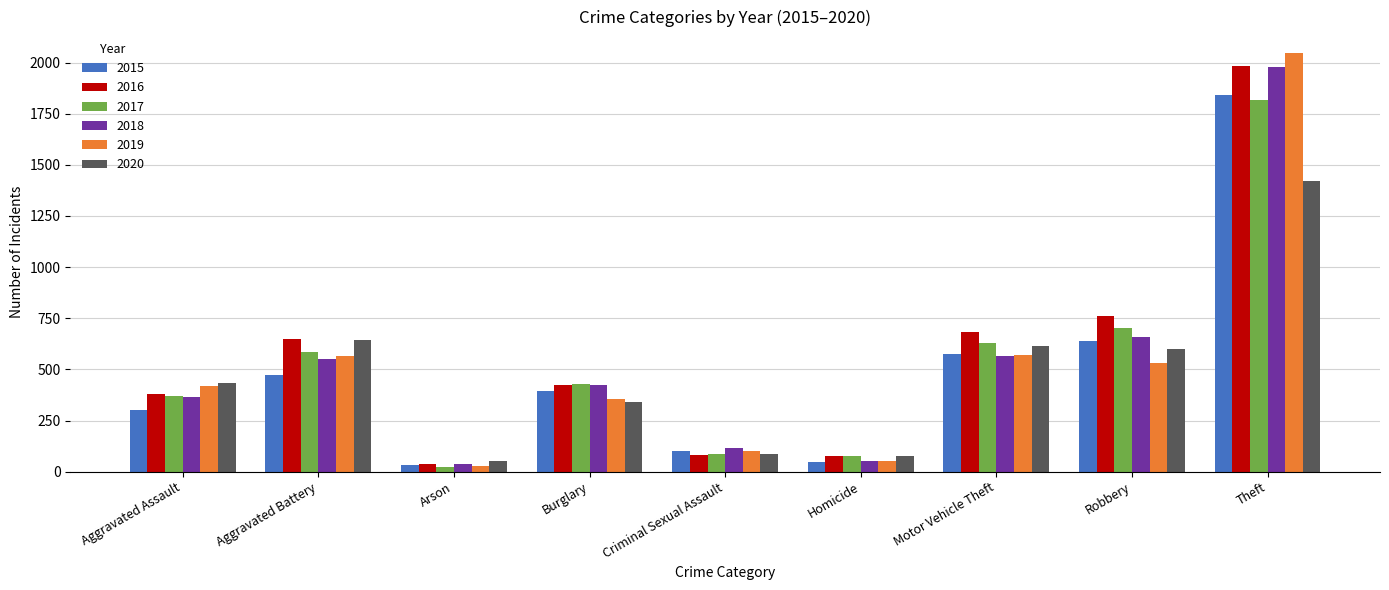

Between Aggravated Battery and Motor Vehicle Theft, which series saw the biggest shift?

2015